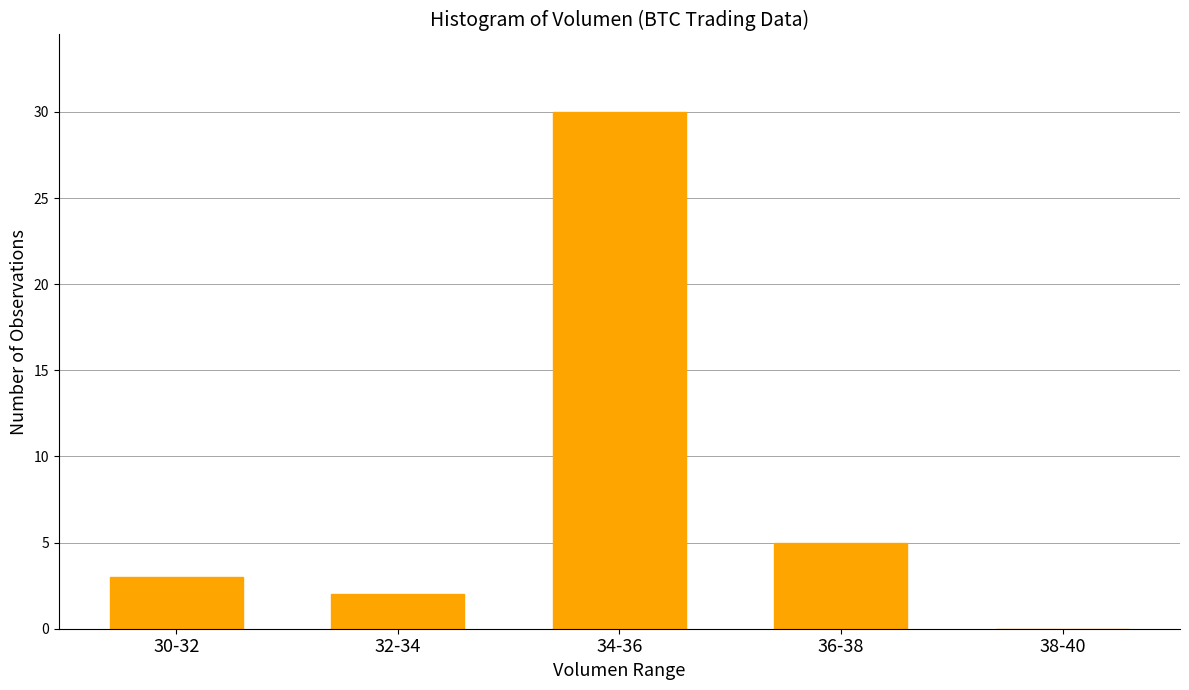

Reading left to right, what are all the values shown in this chart?

30-32=3	32-34=2	34-36=30	36-38=5	38-40=0